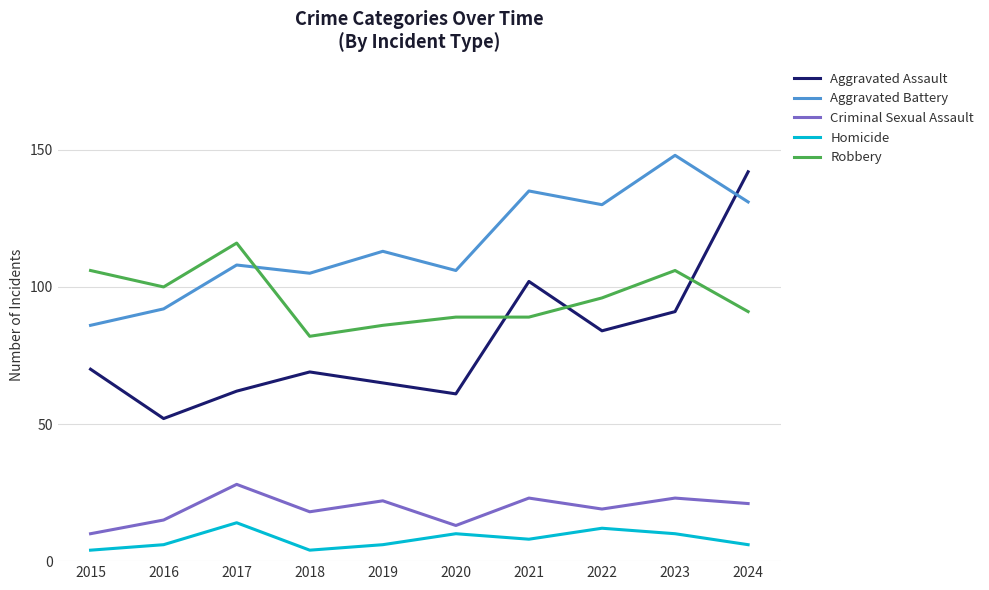

Reading left to right, extract all data points from this chart.

Aggravated Assault: 2015=70	2016=52	2017=62	2018=69	2019=65	2020=61	2021=102	2022=84	2023=91	2024=142
Aggravated Battery: 2015=86	2016=92	2017=108	2018=105	2019=113	2020=106	2021=135	2022=130	2023=148	2024=131
Criminal Sexual Assault: 2015=10	2016=15	2017=28	2018=18	2019=22	2020=13	2021=23	2022=19	2023=23	2024=21
Homicide: 2015=4	2016=6	2017=14	2018=4	2019=6	2020=10	2021=8	2022=12	2023=10	2024=6
Robbery: 2015=106	2016=100	2017=116	2018=82	2019=86	2020=89	2021=89	2022=96	2023=106	2024=91